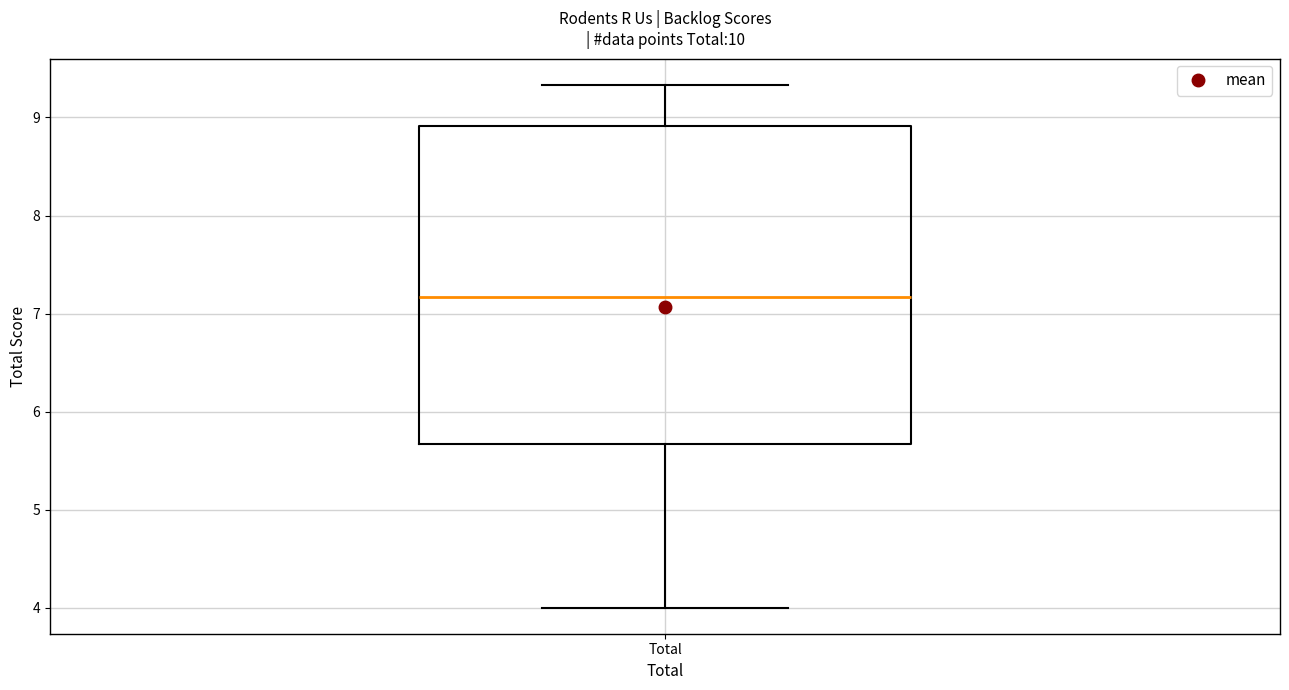

Where does the median line of the box for Total sit on the y-axis? The values are not printed on the chart, so give them approximately, as read against the axis.

7.2